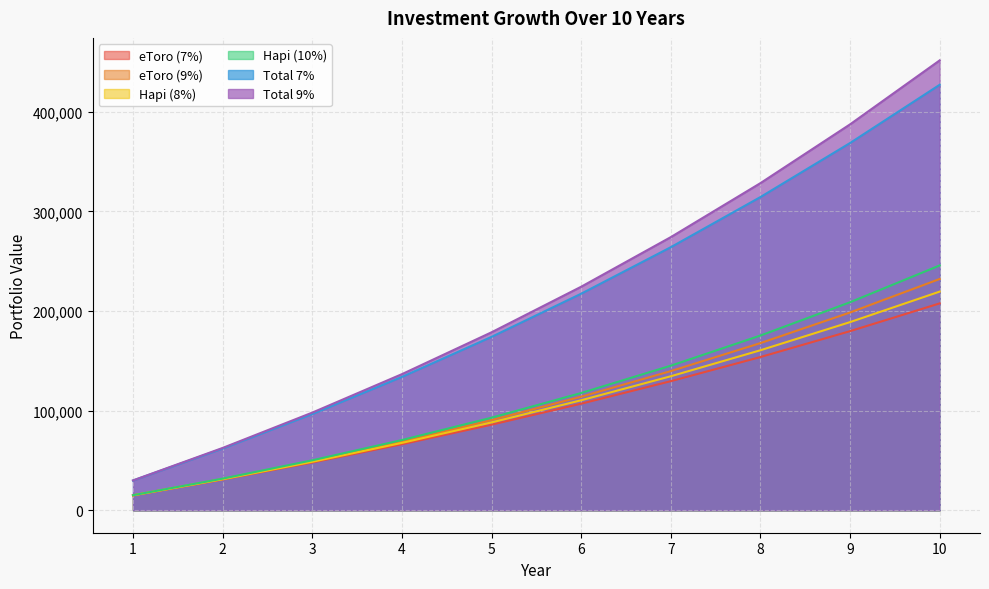

At how many categories does at least one series exceed 351256?

2